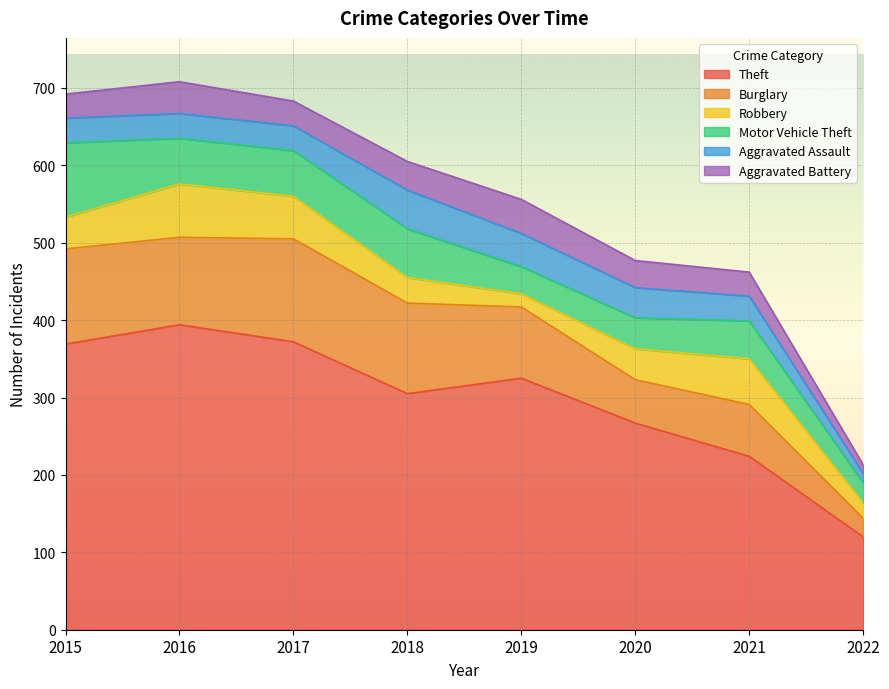

What is the sum of all Robbery values?

334